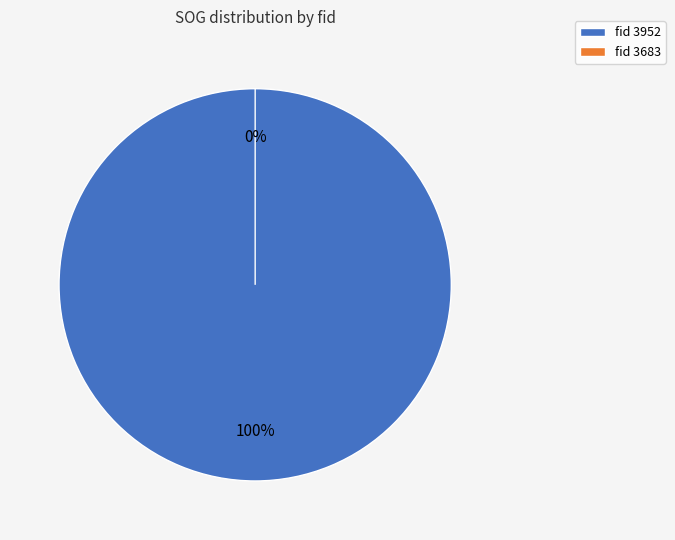

Do 3952 and 3683 together represent more than half of the pie?

Yes